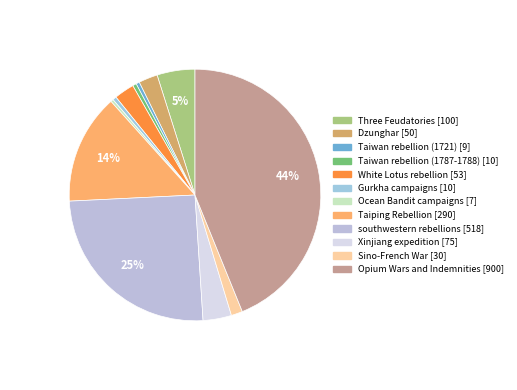

Which slice is the largest?

Opium Wars and Indemnities